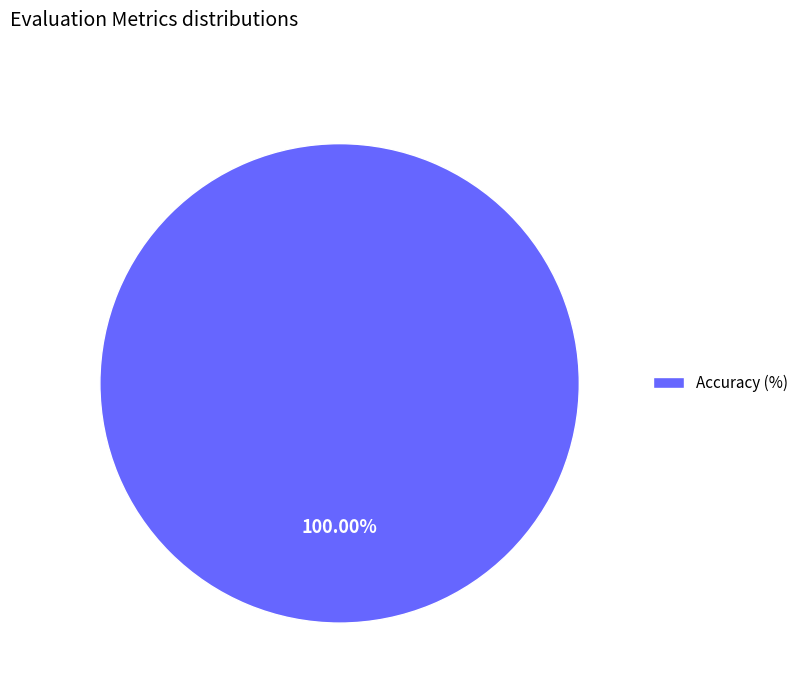

Is it true that Accuracy (%) is 94% of the pie?

False